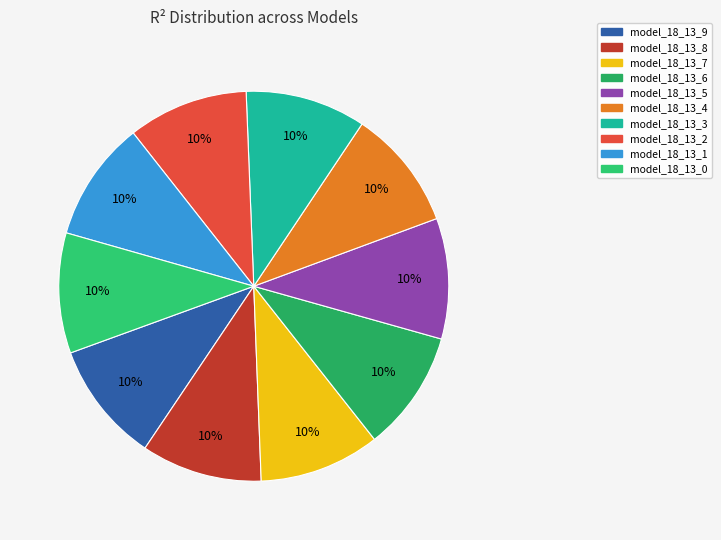

Rank the categories by value from lowest to highest.

model_18_13_0, model_18_13_1, model_18_13_2, model_18_13_3, model_18_13_4, model_18_13_5, model_18_13_6, model_18_13_7, model_18_13_8, model_18_13_9